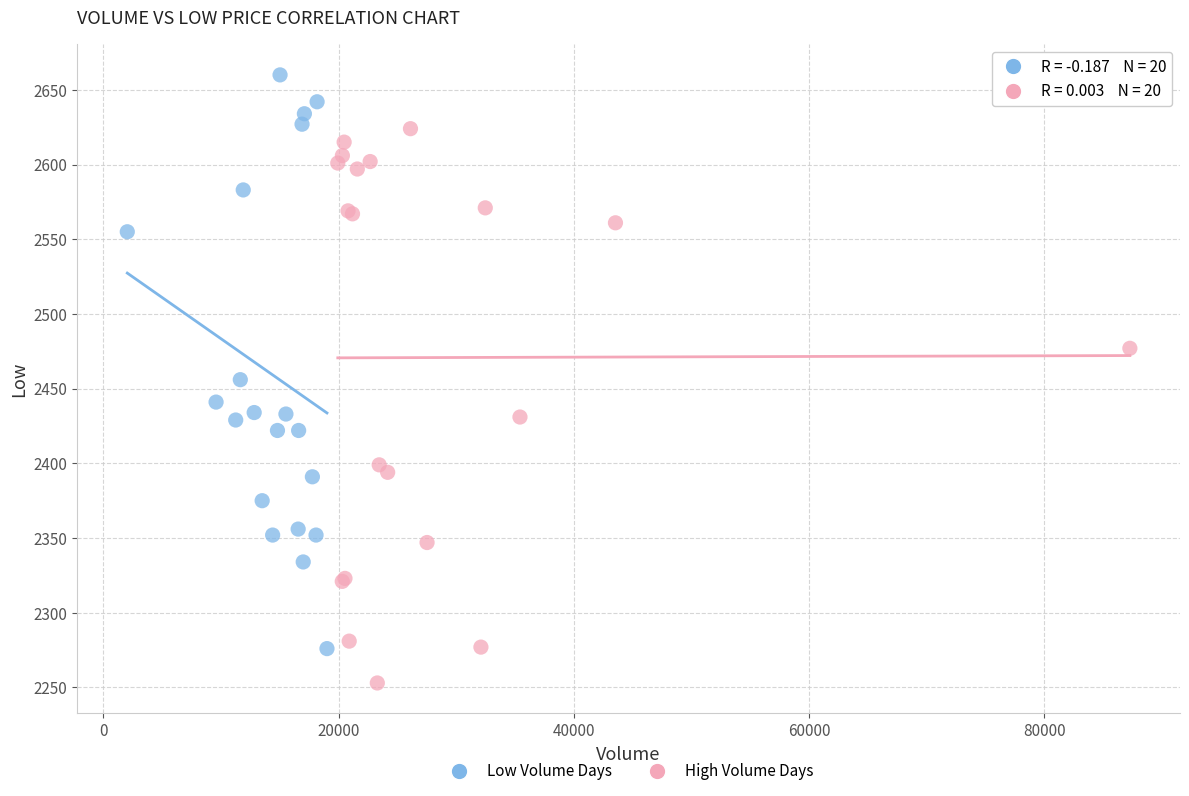

Which series reaches the maximum Y coordinate?

Low Volume Days